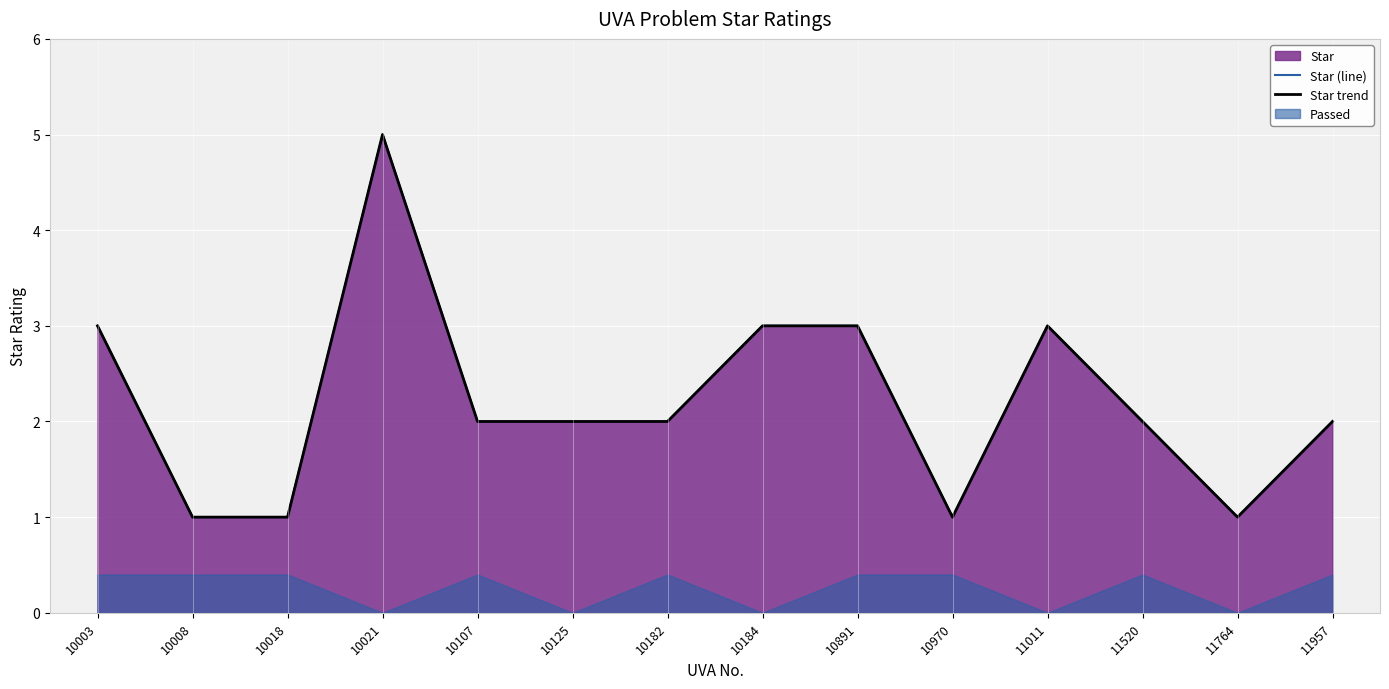

What is the greatest value displayed?

5